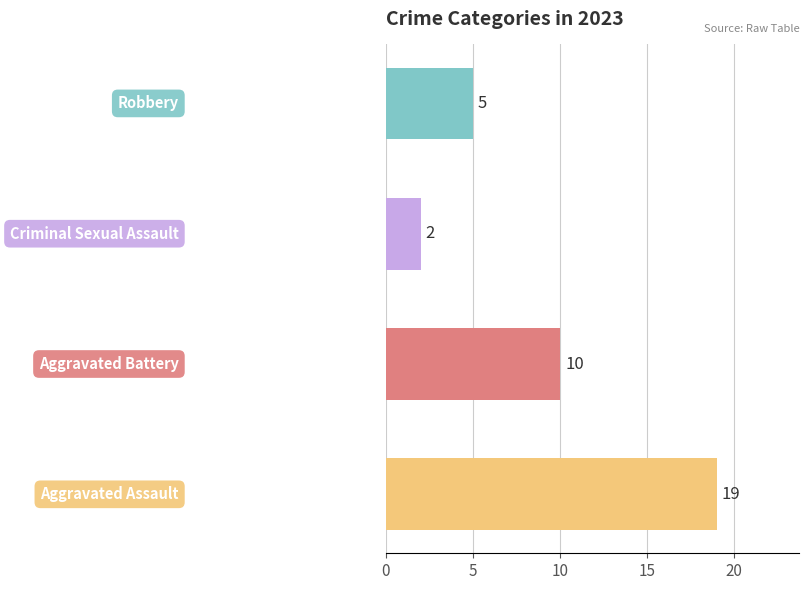

What is the sum of all values?

36